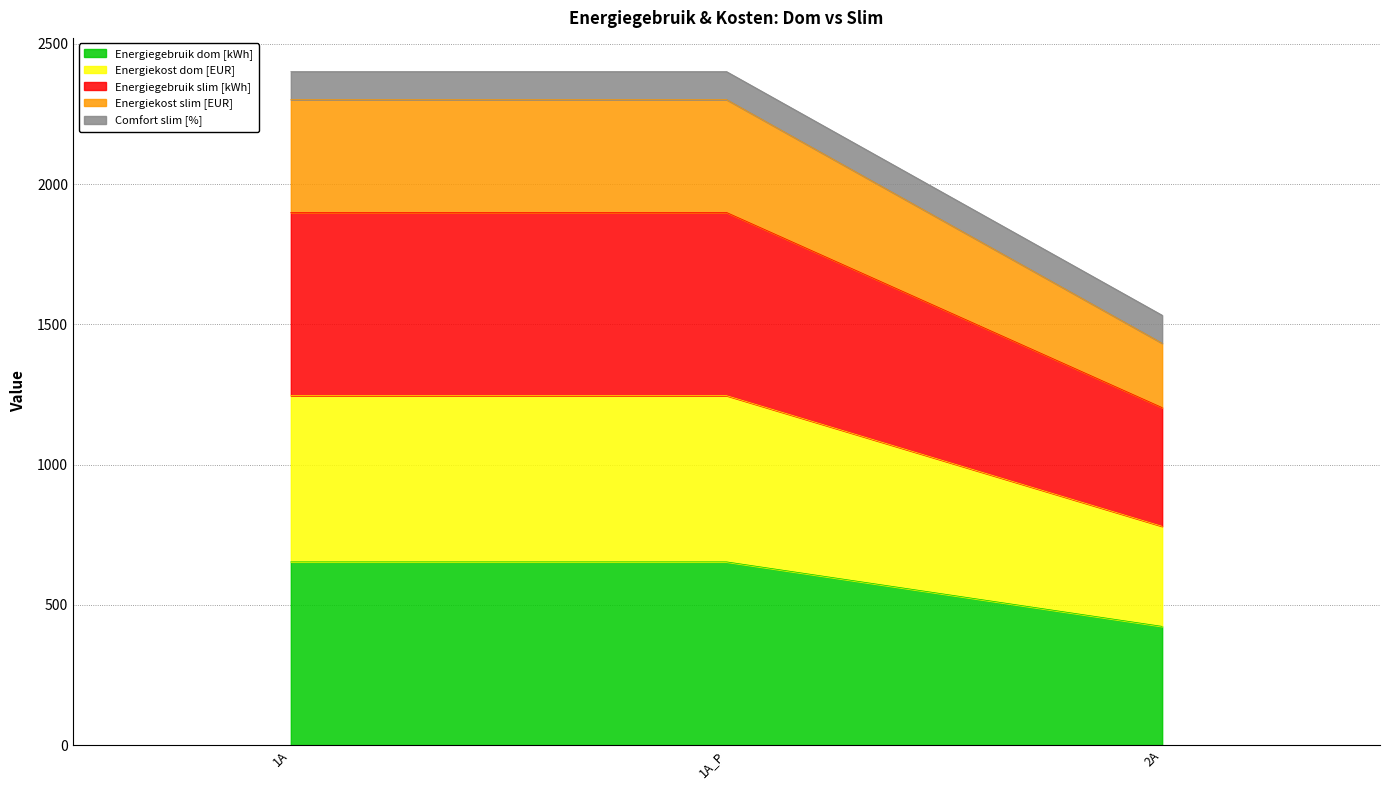

What is the smallest value displayed?

423.2